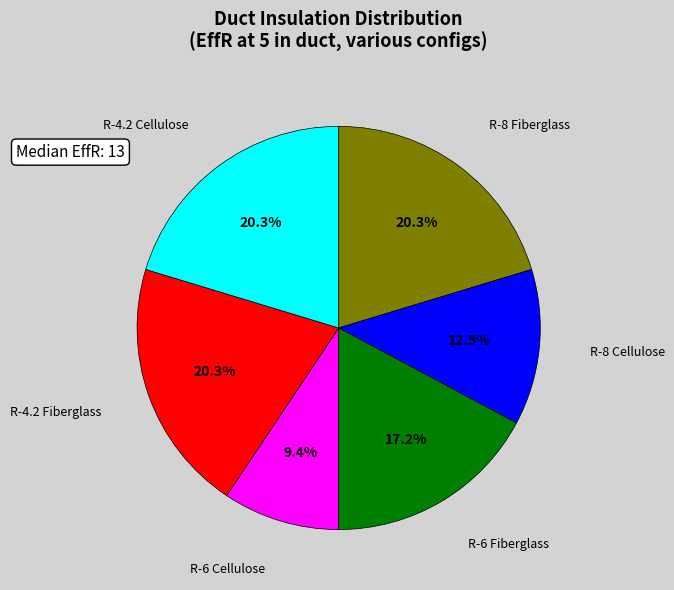

Which category has the smallest portion of the pie?

R-6 Cellulose